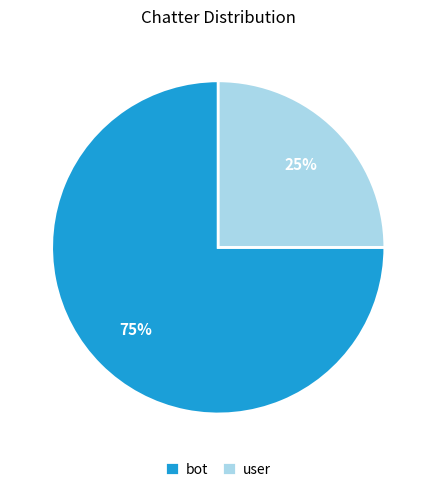

Is it true that bot is 87% of the pie?

False